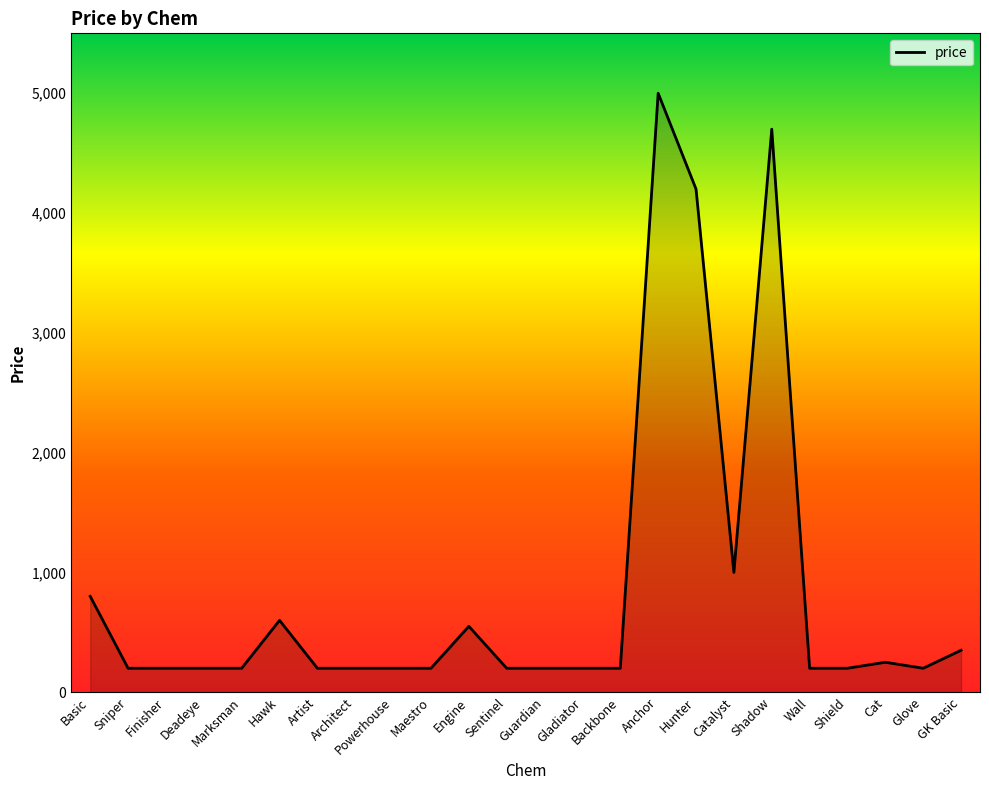

What is the change in value from Maestro to GK Basic?

+150